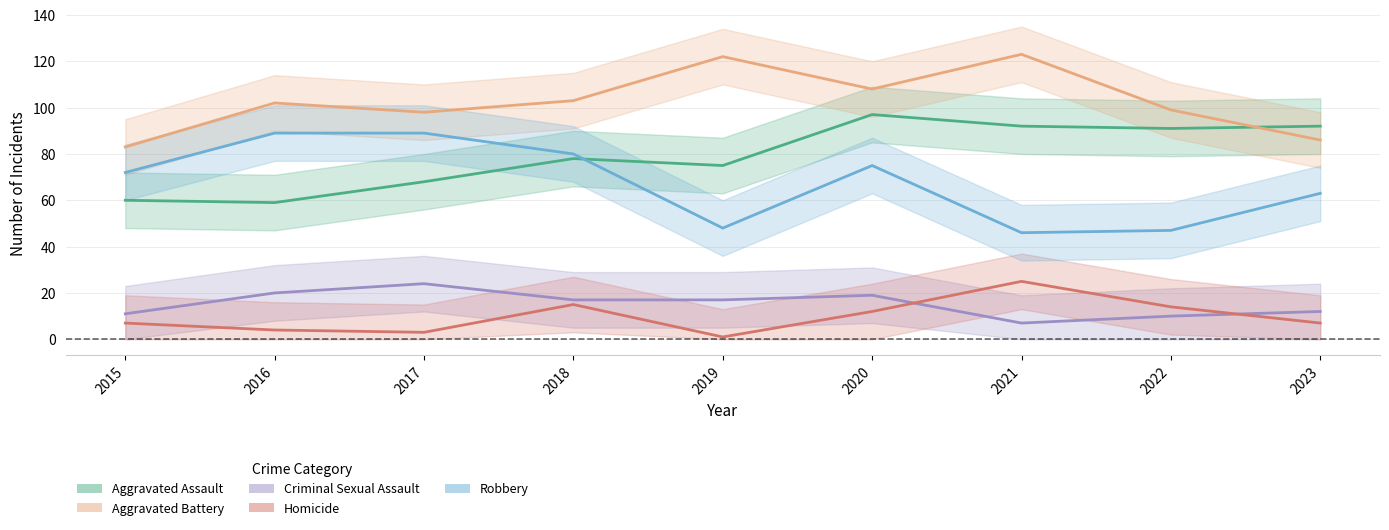

Where does the Aggravated Battery series first go above 102?

2018